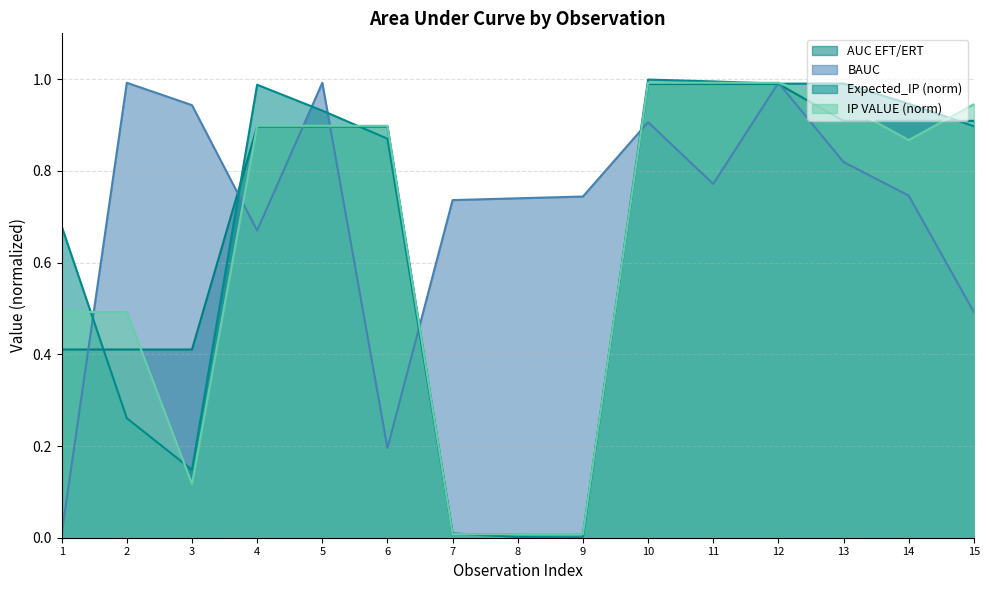

Which series changed the most between 2 and 8?

IP VALUE (norm)